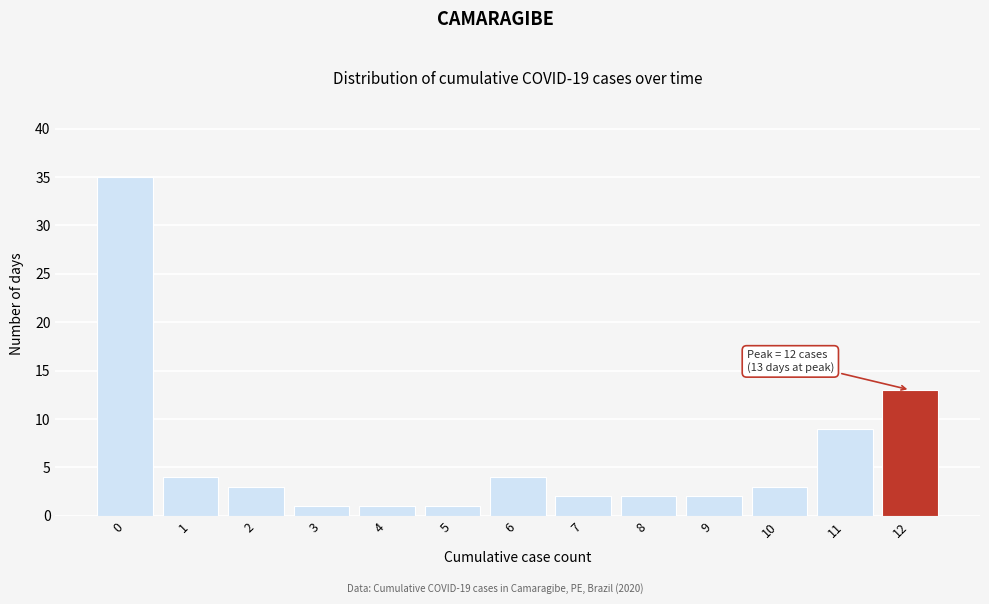

Reading left to right, list all the values displayed in this chart.

0=35	1=4	2=3	3=1	4=1	5=1	6=4	7=2	8=2	9=2	10=3	11=9	12=13